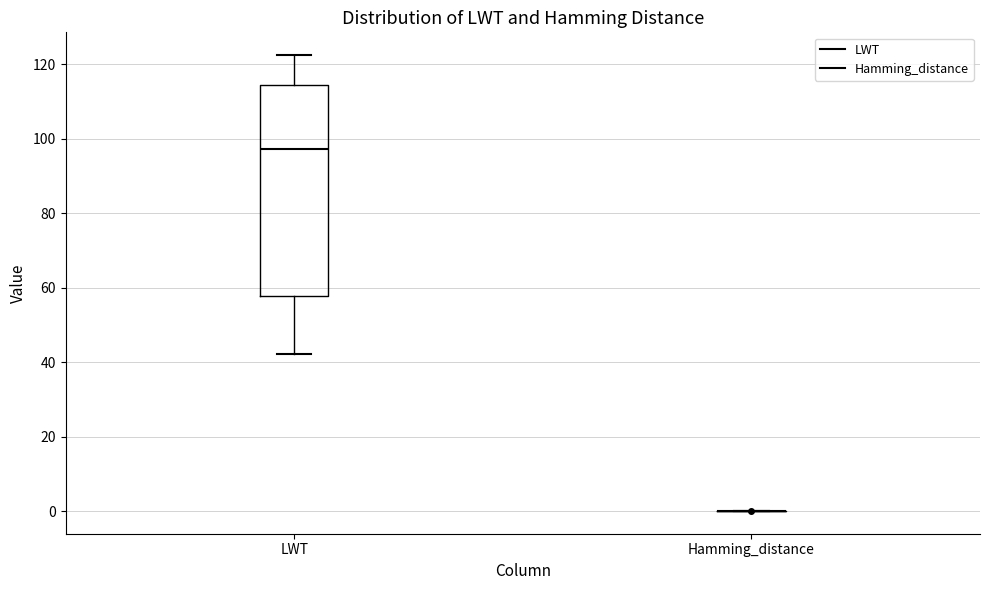

Reading left to right, transcribe this box plot: for each box, give where its median line is, the range the box spans, and where its two whiskers end, as read against the y-axis. The values are not printed on the chart, so give them approximately, as read against the axis.

LWT: median 98, box 58 to 114, whiskers 42 to 122
Hamming_distance: box collapsed to a line at 0, whiskers 0 to 0